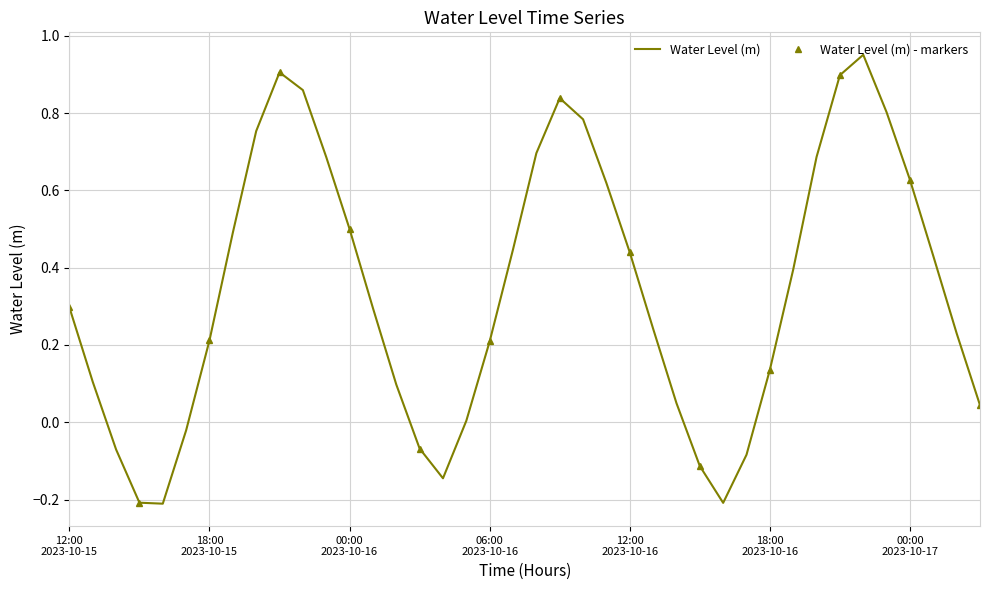

Reading left to right, what are all the values shown in this chart?

0.3	0.1	-0.1	-0.2	-0.2	-0.0	0.2	0.5	0.8	0.9	0.9	0.7	0.5	0.3	0.1	-0.1	-0.1	0.0	0.2	0.4	0.7	0.8	0.8	0.6	0.4	0.2	0.0	-0.1	-0.2	-0.1	0.1	0.4	0.7	0.9	1.0	0.8	0.6	0.4	0.2	0.0